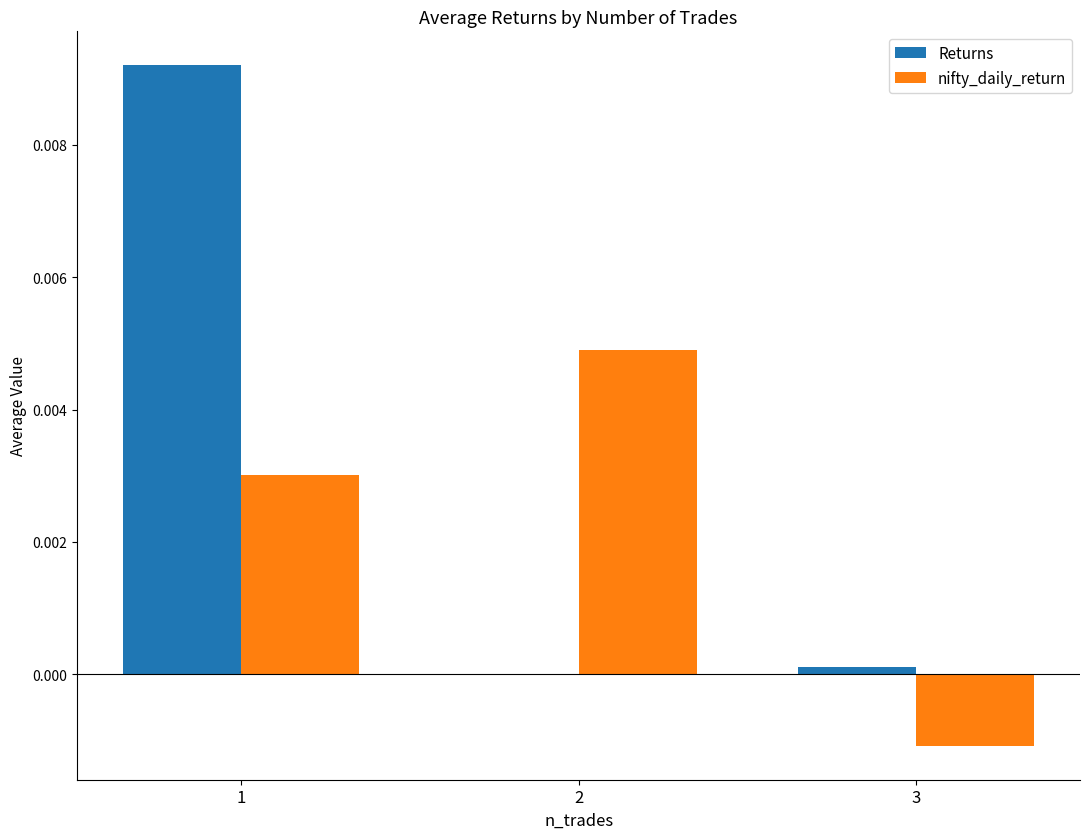

At which label does nifty_daily_return first exceed 0?

1